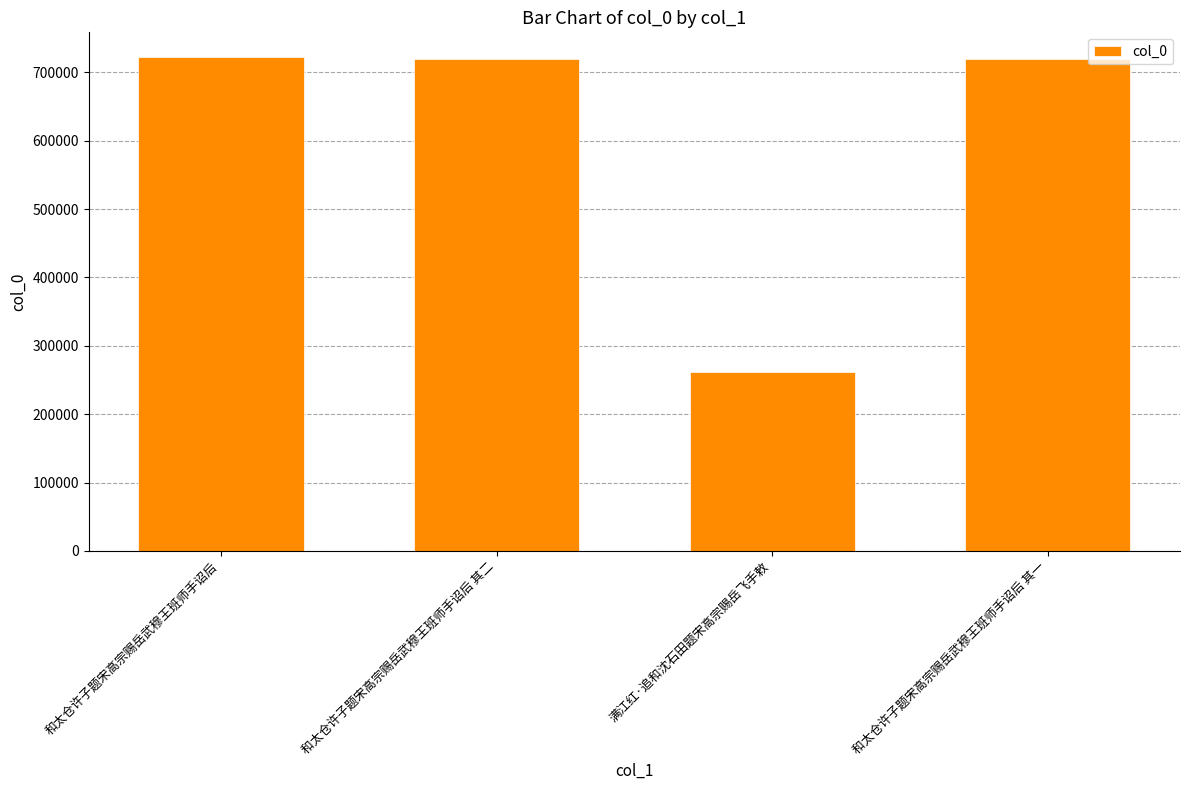

What is the sum of all values?

2422717